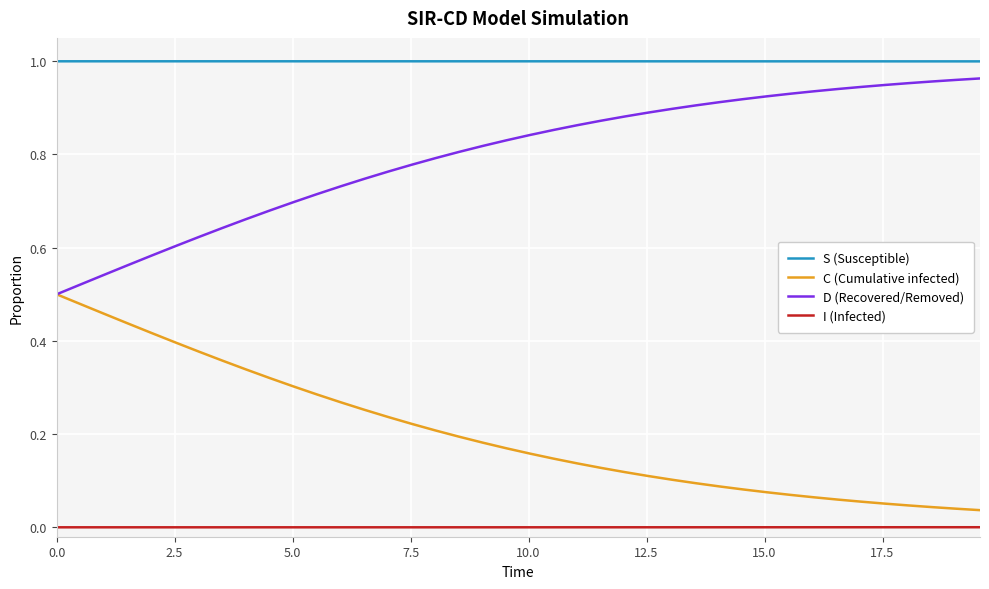

List the series in order of their overall mean, highest first.

S (Susceptible), D (Recovered/Removed), C (Cumulative infected), I (Infected)